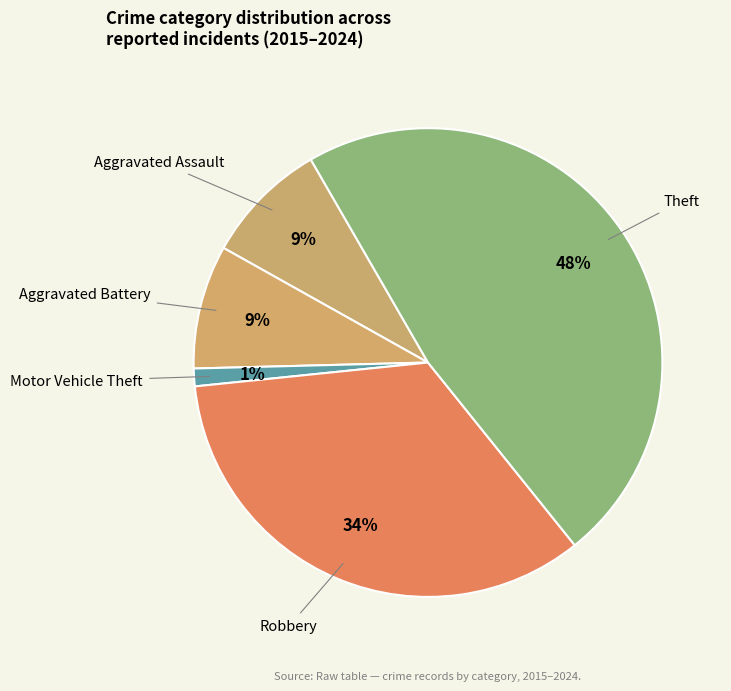

Between Motor Vehicle Theft and Aggravated Assault, which is larger?

Aggravated Assault